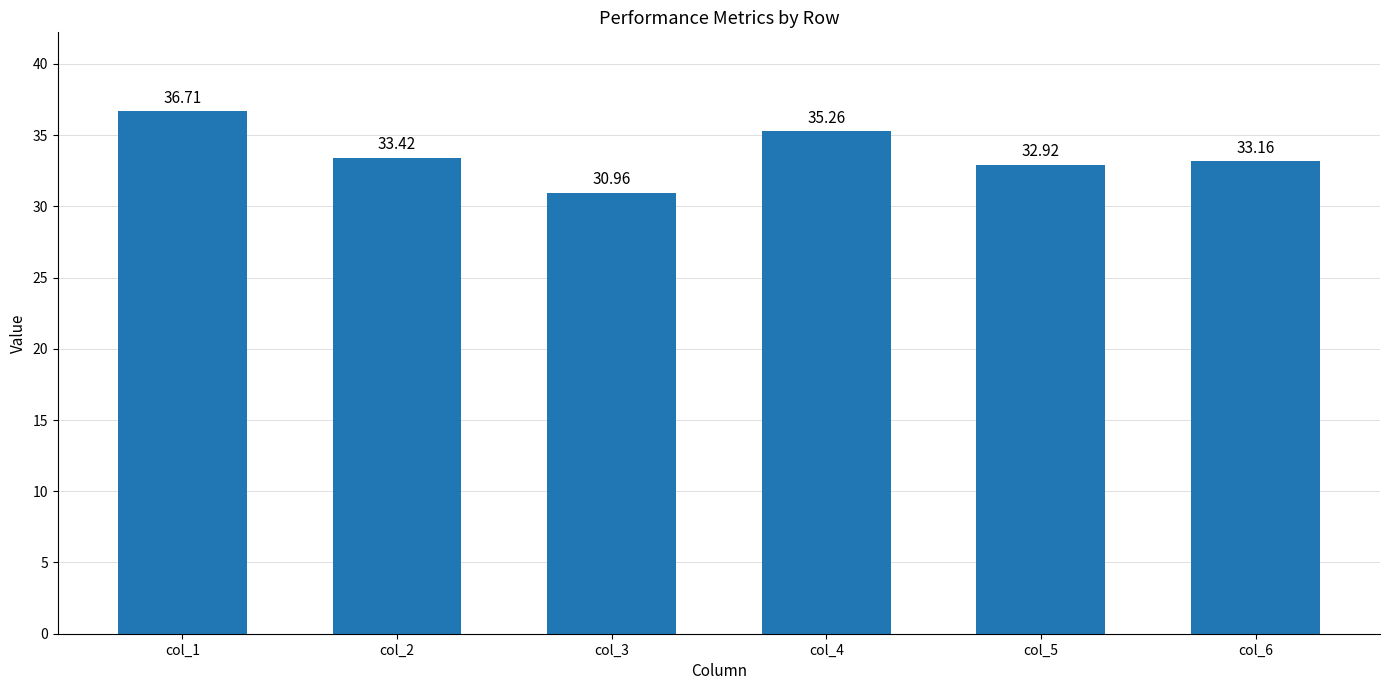

The value at col_5 is 32.9. True or false?

True